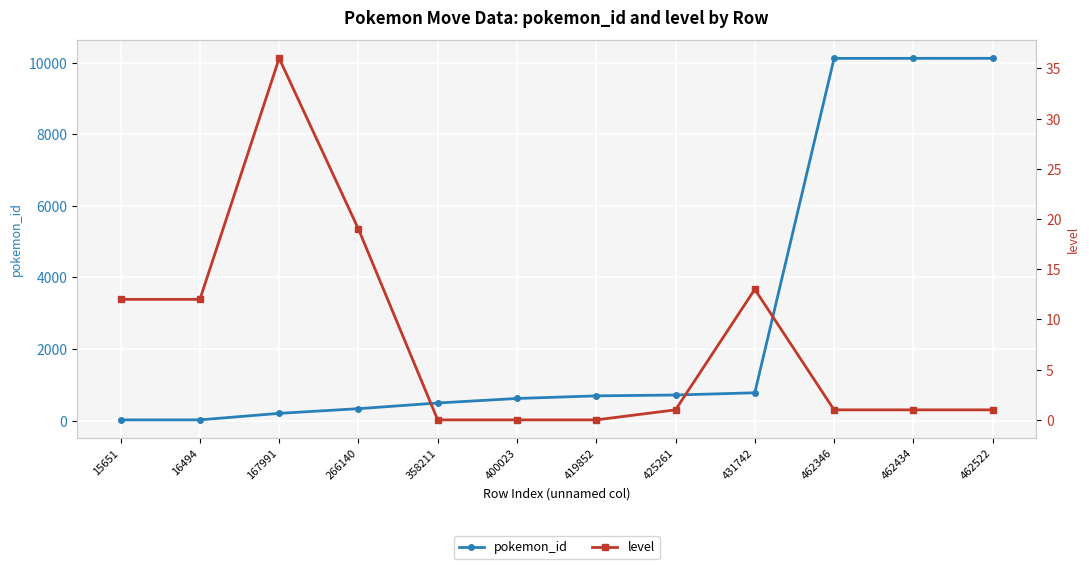

The pokemon_id series shows 335 at 358211. True or false?

False